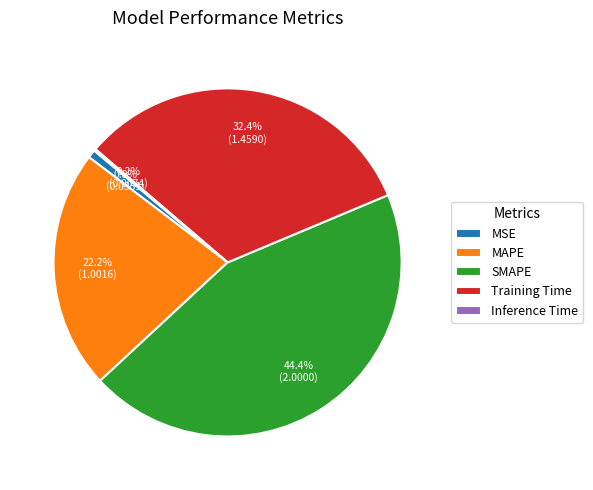

What percentage is the MSE slice, to the nearest percent?

1%